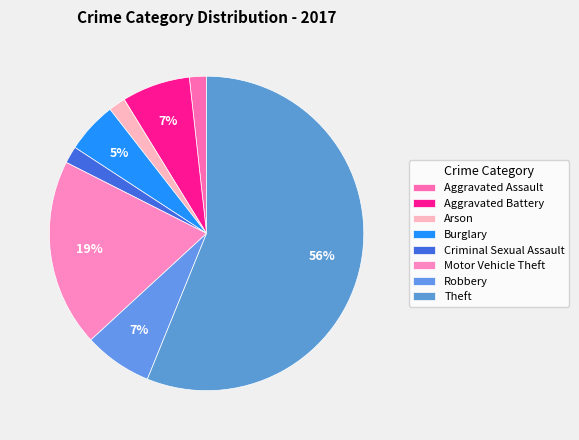

True or false: Aggravated Battery accounts for 22% of the total.

False